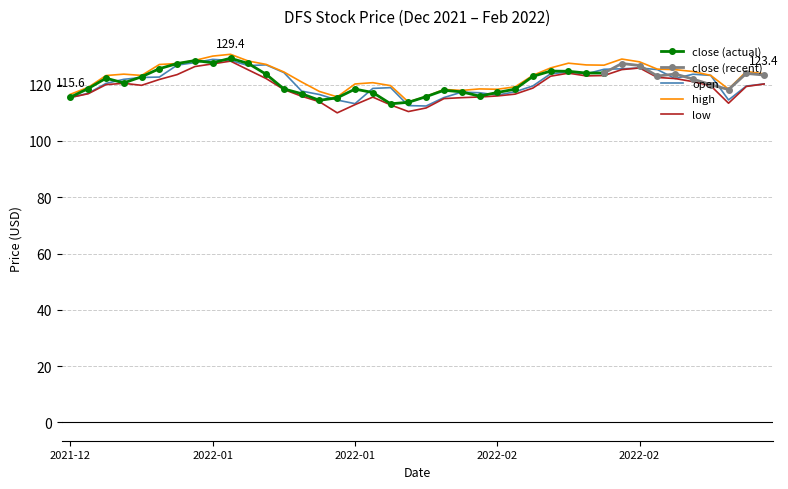

True or false: open has more than 1 points higher than both neighbors.

True